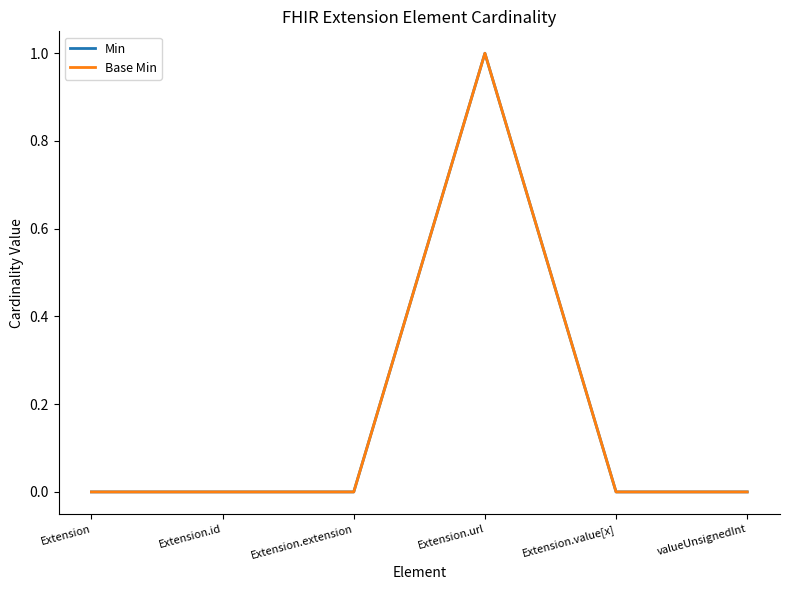

True or false: Base Min and Min intersect in this chart.

False